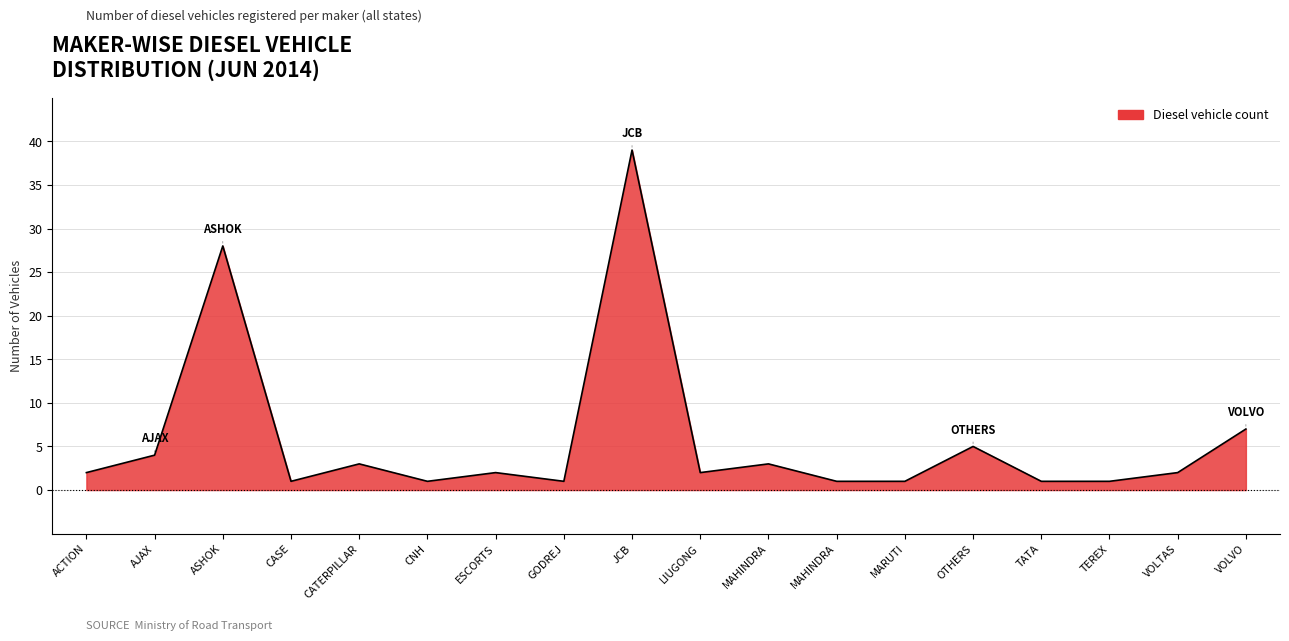

Reading right to left, list all the values displayed in this chart.

VOLVO=7	VOLTAS=2	TEREX=1	TATA=1	OTHERS=5	MARUTI=1	MAHINDRA=1	MAHINDRA=3	LIUGONG=2	JCB=39	GODREJ=1	ESCORTS=2	CNH=1	CATERPILLAR=3	CASE=1	ASHOK=28	AJAX=4	ACTION=2